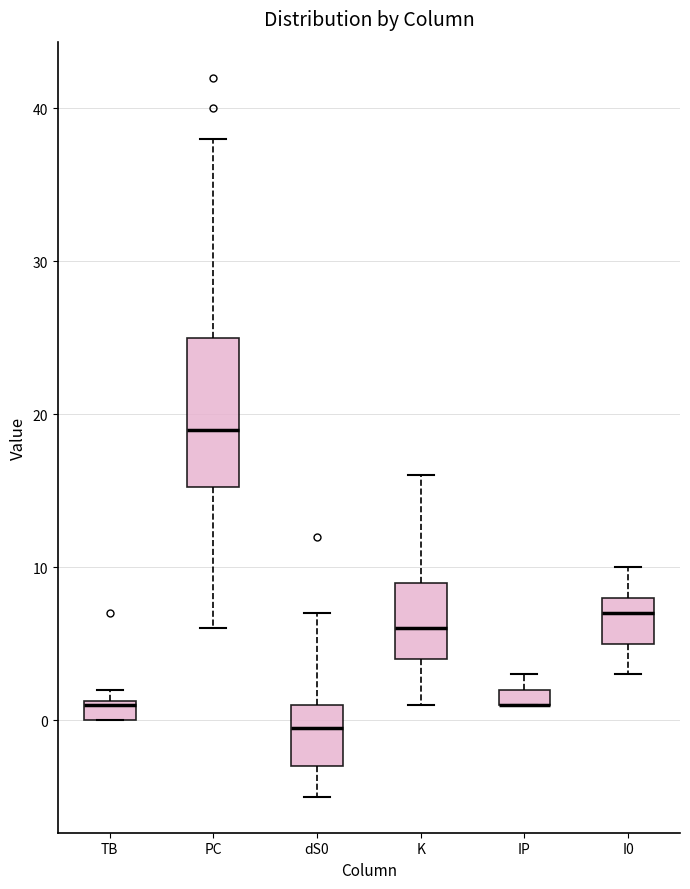

Which box is the tallest, from its lower edge to its upper edge?

PC